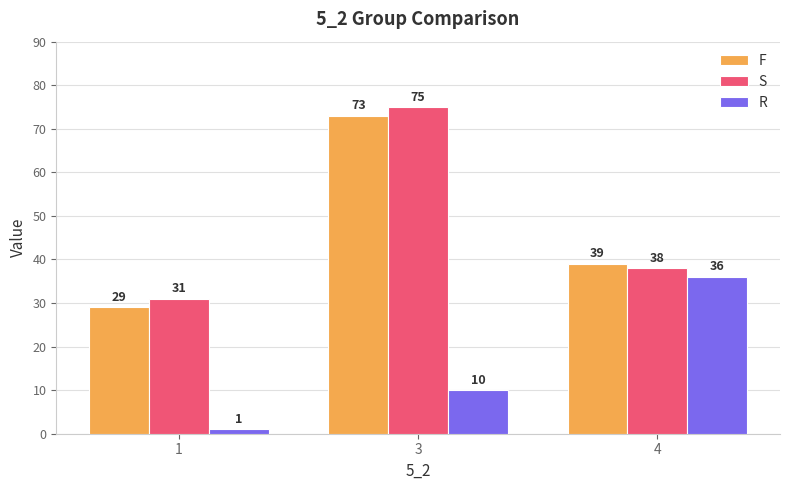

Count the R values in the range 1 to 36.

3